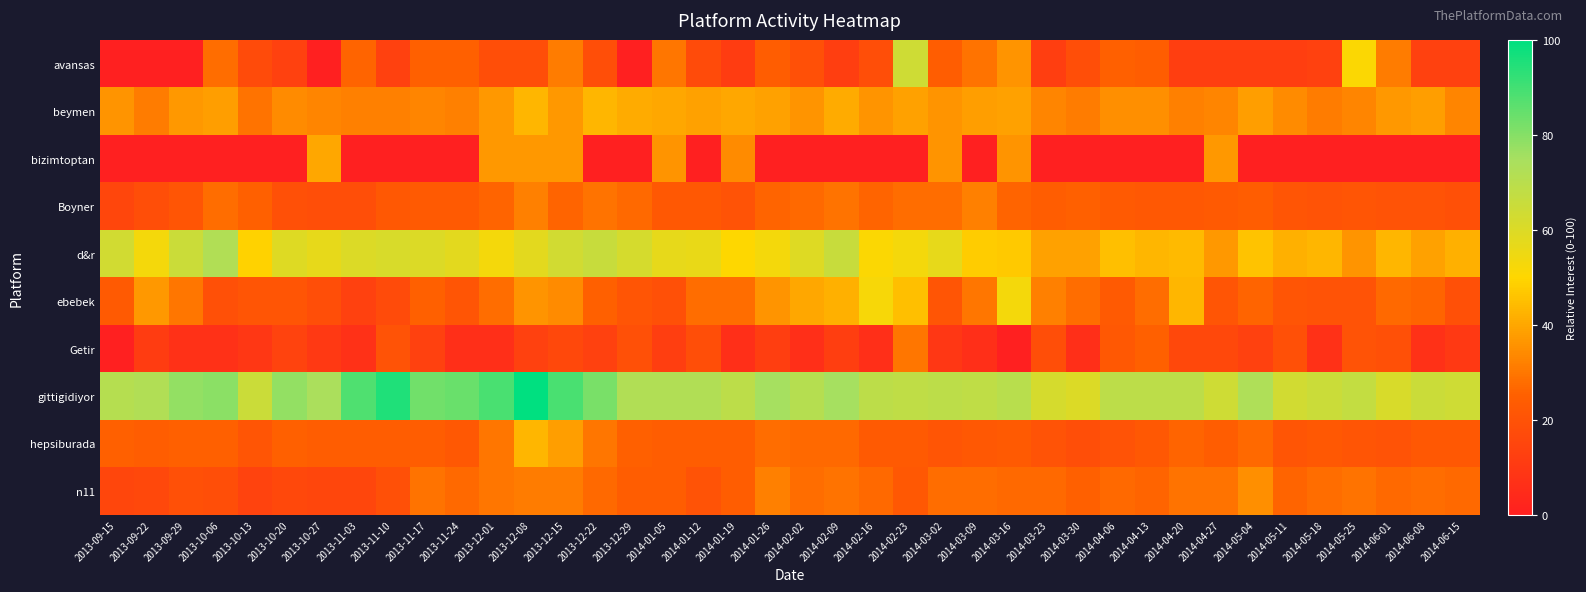

Reading right to left, extract all data points from this chart.

avansas: 2014-06-15=13	2014-06-08=13	2014-06-01=31	2014-05-25=51	2014-05-18=13	2014-05-11=12	2014-05-04=12	2014-04-27=12	2014-04-20=12	2014-04-13=24	2014-04-06=25	2014-03-30=18	2014-03-23=12	2014-03-16=36	2014-03-09=29	2014-03-02=24	2014-02-23=64	2014-02-16=18	2014-02-09=12	2014-02-02=19	2014-01-26=24	2014-01-19=11	2014-01-12=17	2014-01-05=30	2013-12-29=0	2013-12-22=18	2013-12-15=31	2013-12-08=18	2013-12-01=18	2013-11-24=25	2013-11-17=25	2013-11-10=13	2013-11-03=26	2013-10-27=0	2013-10-20=13	2013-10-13=17	2013-10-06=28	2013-09-29=0	2013-09-22=0	2013-09-15=0
beymen: 2014-06-15=33	2014-06-08=38	2014-06-01=37	2014-05-25=33	2014-05-18=31	2014-05-11=34	2014-05-04=38	2014-04-27=33	2014-04-20=32	2014-04-13=35	2014-04-06=35	2014-03-30=31	2014-03-23=33	2014-03-16=39	2014-03-09=38	2014-03-02=36	2014-02-23=39	2014-02-16=36	2014-02-09=41	2014-02-02=36	2014-01-26=39	2014-01-19=40	2014-01-12=39	2014-01-05=40	2013-12-29=41	2013-12-22=43	2013-12-15=37	2013-12-08=43	2013-12-01=37	2013-11-24=32	2013-11-17=33	2013-11-10=32	2013-11-03=32	2013-10-27=33	2013-10-20=34	2013-10-13=29	2013-10-06=38	2013-09-29=37	2013-09-22=31	2013-09-15=36
bizimtoptan: 2014-06-15=0	2014-06-08=0	2014-06-01=0	2014-05-25=0	2014-05-18=0	2014-05-11=0	2014-05-04=0	2014-04-27=37	2014-04-20=0	2014-04-13=0	2014-04-06=0	2014-03-30=0	2014-03-23=0	2014-03-16=36	2014-03-09=0	2014-03-02=36	2014-02-23=0	2014-02-16=0	2014-02-09=0	2014-02-02=0	2014-01-26=0	2014-01-19=34	2014-01-12=0	2014-01-05=36	2013-12-29=0	2013-12-22=0	2013-12-15=37	2013-12-08=37	2013-12-01=37	2013-11-24=0	2013-11-17=0	2013-11-10=0	2013-11-03=0	2013-10-27=40	2013-10-20=0	2013-10-13=0	2013-10-06=0	2013-09-29=0	2013-09-22=0	2013-09-15=0
Boyner: 2014-06-15=19	2014-06-08=20	2014-06-01=20	2014-05-25=21	2014-05-18=20	2014-05-11=21	2014-05-04=24	2014-04-27=23	2014-04-20=22	2014-04-13=22	2014-04-06=23	2014-03-30=25	2014-03-23=24	2014-03-16=26	2014-03-09=32	2014-03-02=28	2014-02-23=28	2014-02-16=26	2014-02-09=29	2014-02-02=27	2014-01-26=26	2014-01-19=20	2014-01-12=22	2014-01-05=22	2013-12-29=27	2013-12-22=29	2013-12-15=26	2013-12-08=32	2013-12-01=26	2013-11-24=23	2013-11-17=23	2013-11-10=22	2013-11-03=18	2013-10-27=18	2013-10-20=19	2013-10-13=25	2013-10-06=28	2013-09-29=21	2013-09-22=18	2013-09-15=15
d&r: 2014-06-15=42	2014-06-08=39	2014-06-01=43	2014-05-25=36	2014-05-18=43	2014-05-11=42	2014-05-04=46	2014-04-27=37	2014-04-20=44	2014-04-13=43	2014-04-06=45	2014-03-30=39	2014-03-23=39	2014-03-16=47	2014-03-09=48	2014-03-02=57	2014-02-23=53	2014-02-16=51	2014-02-09=66	2014-02-02=59	2014-01-26=53	2014-01-19=50	2014-01-12=56	2014-01-05=57	2013-12-29=62	2013-12-22=66	2013-12-15=63	2013-12-08=58	2013-12-01=53	2013-11-24=58	2013-11-17=60	2013-11-10=61	2013-11-03=60	2013-10-27=57	2013-10-20=59	2013-10-13=49	2013-10-06=72	2013-09-29=65	2013-09-22=53	2013-09-15=63
ebebek: 2014-06-15=19	2014-06-08=26	2014-06-01=27	2014-05-25=20	2014-05-18=20	2014-05-11=21	2014-05-04=26	2014-04-27=21	2014-04-20=43	2014-04-13=28	2014-04-06=23	2014-03-30=28	2014-03-23=32	2014-03-16=53	2014-03-09=30	2014-03-02=21	2014-02-23=45	2014-02-16=52	2014-02-09=42	2014-02-02=40	2014-01-26=36	2014-01-19=28	2014-01-12=28	2014-01-05=19	2013-12-29=21	2013-12-22=25	2013-12-15=34	2013-12-08=36	2013-12-01=28	2013-11-24=21	2013-11-17=25	2013-11-10=17	2013-11-03=13	2013-10-27=18	2013-10-20=21	2013-10-13=21	2013-10-06=19	2013-09-29=30	2013-09-22=37	2013-09-15=23
Getir: 2014-06-15=10	2014-06-08=7	2014-06-01=19	2014-05-25=20	2014-05-18=7	2014-05-11=19	2014-05-04=13	2014-04-27=16	2014-04-20=16	2014-04-13=25	2014-04-06=22	2014-03-30=6	2014-03-23=18	2014-03-16=0	2014-03-09=6	2014-03-02=9	2014-02-23=30	2014-02-16=6	2014-02-09=12	2014-02-02=6	2014-01-26=12	2014-01-19=6	2014-01-12=18	2014-01-05=12	2013-12-29=19	2013-12-22=13	2013-12-15=16	2013-12-08=13	2013-12-01=6	2013-11-24=6	2013-11-17=13	2013-11-10=20	2013-11-03=7	2013-10-27=10	2013-10-20=14	2013-10-13=9	2013-10-06=7	2013-09-29=7	2013-09-22=11	2013-09-15=0
gittigidiyor: 2014-06-15=64	2014-06-08=65	2014-06-01=61	2014-05-25=67	2014-05-18=65	2014-05-11=63	2014-05-04=73	2014-04-27=64	2014-04-20=69	2014-04-13=69	2014-04-06=69	2014-03-30=60	2014-03-23=62	2014-03-16=70	2014-03-09=68	2014-03-02=69	2014-02-23=68	2014-02-16=69	2014-02-09=75	2014-02-02=71	2014-01-26=75	2014-01-19=69	2014-01-12=72	2014-01-05=72	2013-12-29=72	2013-12-22=82	2013-12-15=89	2013-12-08=100	2013-12-01=89	2013-11-24=84	2013-11-17=83	2013-11-10=95	2013-11-03=88	2013-10-27=74	2013-10-20=78	2013-10-13=65	2013-10-06=79	2013-09-29=78	2013-09-22=72	2013-09-15=71
hepsiburada: 2014-06-15=22	2014-06-08=22	2014-06-01=20	2014-05-25=21	2014-05-18=22	2014-05-11=21	2014-05-04=27	2014-04-27=24	2014-04-20=26	2014-04-13=22	2014-04-06=20	2014-03-30=18	2014-03-23=20	2014-03-16=23	2014-03-09=22	2014-03-02=21	2014-02-23=23	2014-02-16=23	2014-02-09=27	2014-02-02=27	2014-01-26=28	2014-01-19=24	2014-01-12=24	2014-01-05=24	2013-12-29=25	2013-12-22=30	2013-12-15=38	2013-12-08=43	2013-12-01=30	2013-11-24=22	2013-11-17=24	2013-11-10=24	2013-11-03=24	2013-10-27=24	2013-10-20=25	2013-10-13=21	2013-10-06=25	2013-09-29=25	2013-09-22=24	2013-09-15=25
n11: 2014-06-15=27	2014-06-08=28	2014-06-01=27	2014-05-25=29	2014-05-18=28	2014-05-11=26	2014-05-04=35	2014-04-27=29	2014-04-20=29	2014-04-13=26	2014-04-06=27	2014-03-30=25	2014-03-23=27	2014-03-16=27	2014-03-09=28	2014-03-02=28	2014-02-23=22	2014-02-16=27	2014-02-09=29	2014-02-02=28	2014-01-26=32	2014-01-19=24	2014-01-12=20	2014-01-05=24	2013-12-29=24	2013-12-22=27	2013-12-15=31	2013-12-08=31	2013-12-01=30	2013-11-24=27	2013-11-17=29	2013-11-10=19	2013-11-03=15	2013-10-27=15	2013-10-20=16	2013-10-13=14	2013-10-06=18	2013-09-29=19	2013-09-22=16	2013-09-15=15